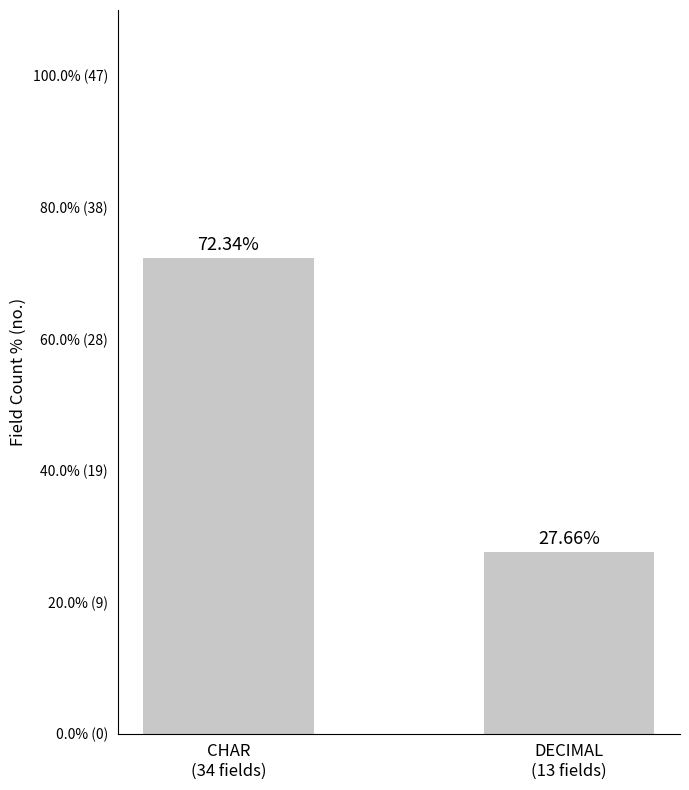

What is the value of the 2nd bar from the left?

27.7